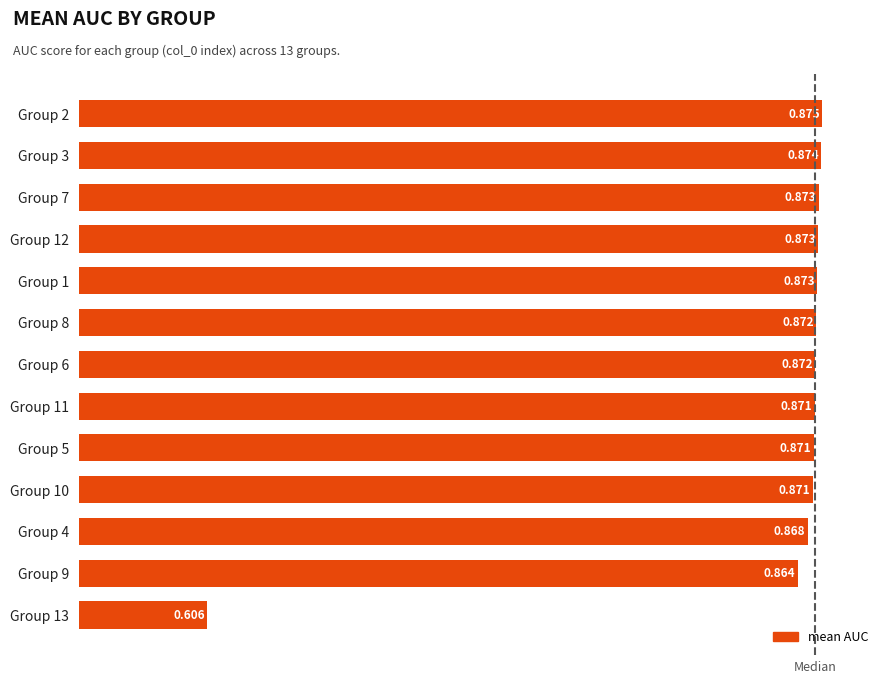

How many bars are there in total?

13